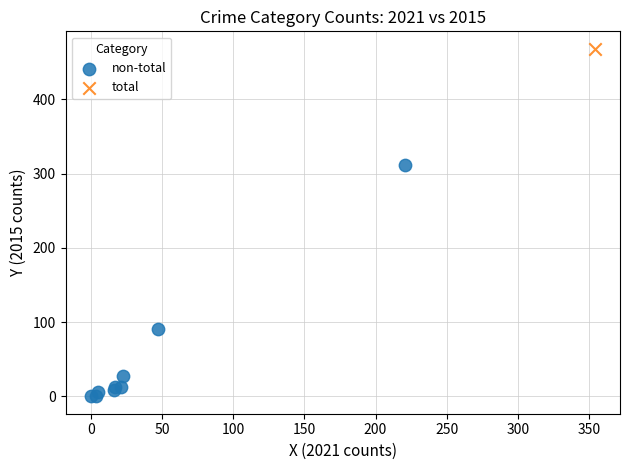

What are all the series names shown in the legend?

non-total, total